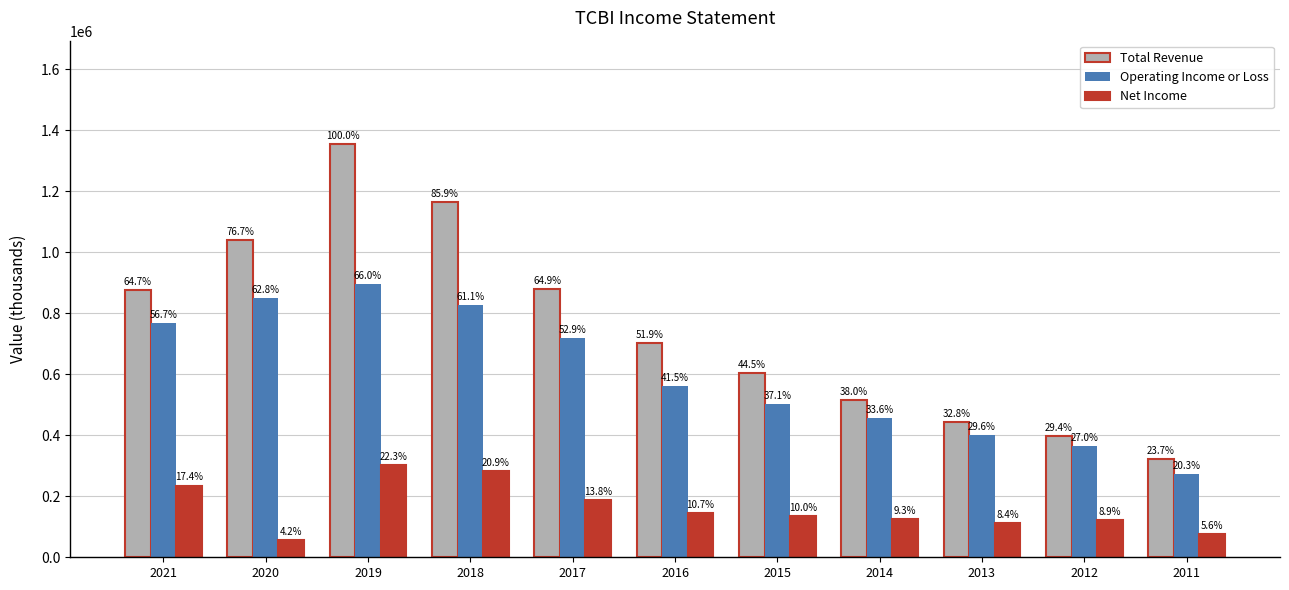

Are the bars grouped side by side (vs. stacked)?

Yes